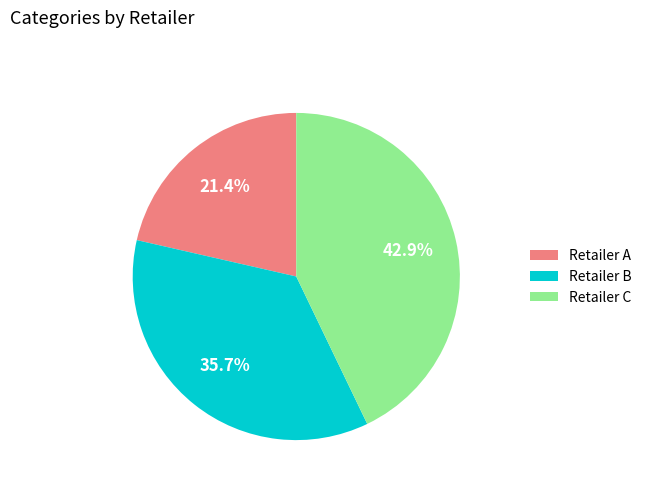

What portion of the pie excludes Retailer A?

78.6%